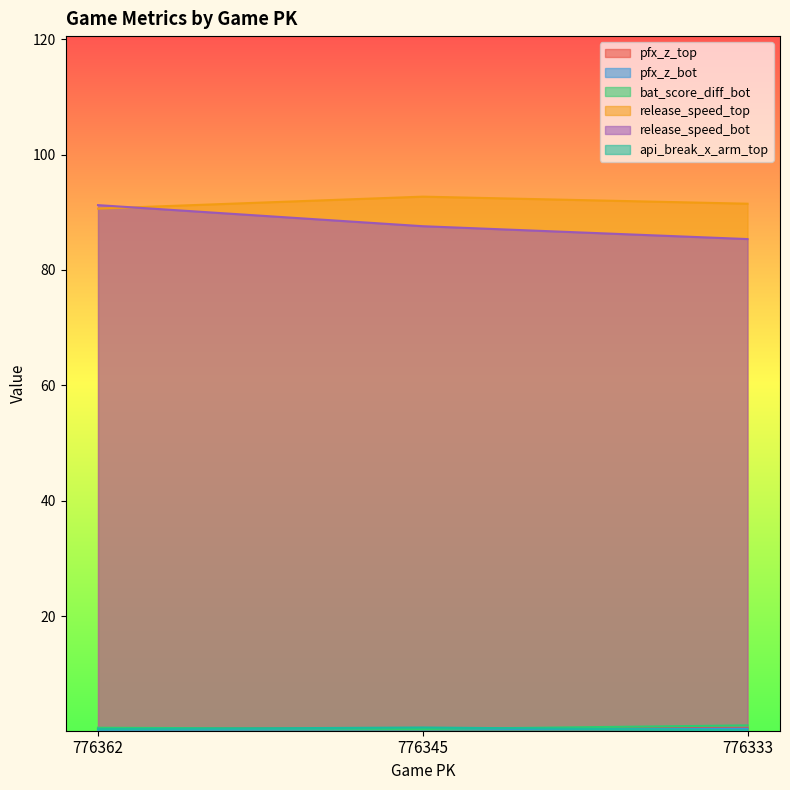

Reading left to right, extract all data points from this chart.

pfx_z_top: 0.6	0.6	0.6
pfx_z_bot: 0.4	0.5	0.5
bat_score_diff_bot: 0.7	0.5	1.1
release_speed_top: 90.6	92.7	91.5
release_speed_bot: 91.2	87.6	85.4
api_break_x_arm_top: 0.4	0.7	0.3